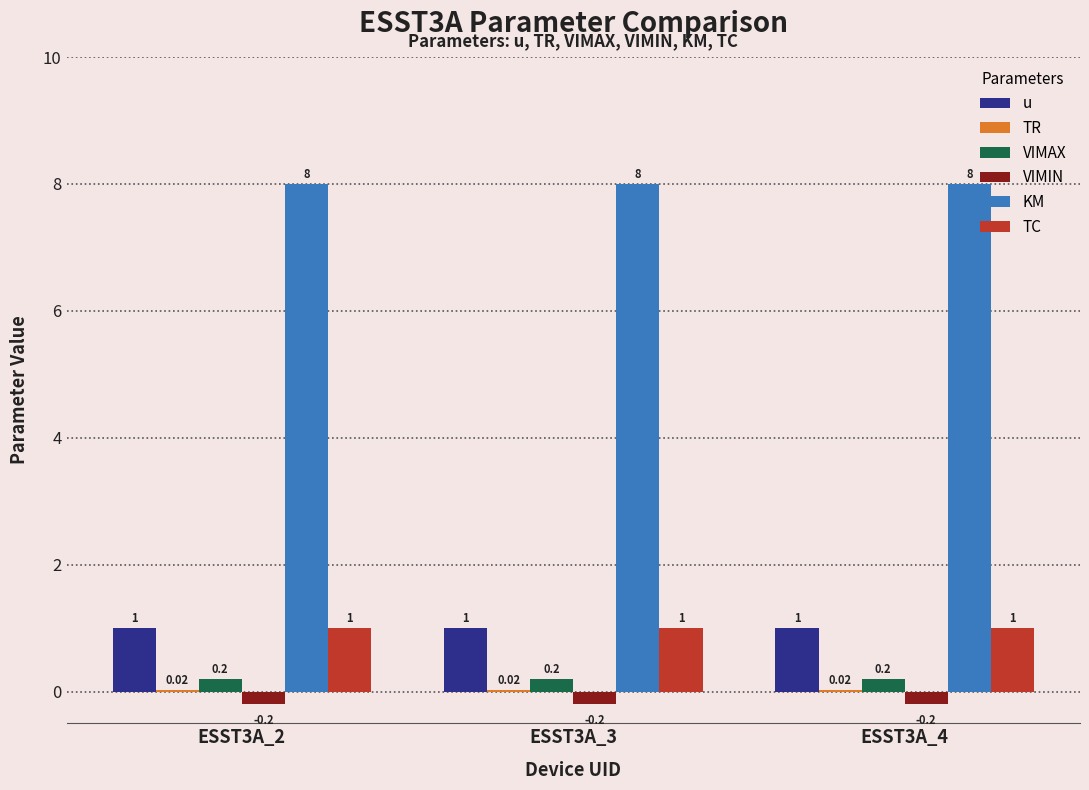

What is the sum of all TC values?

3.0